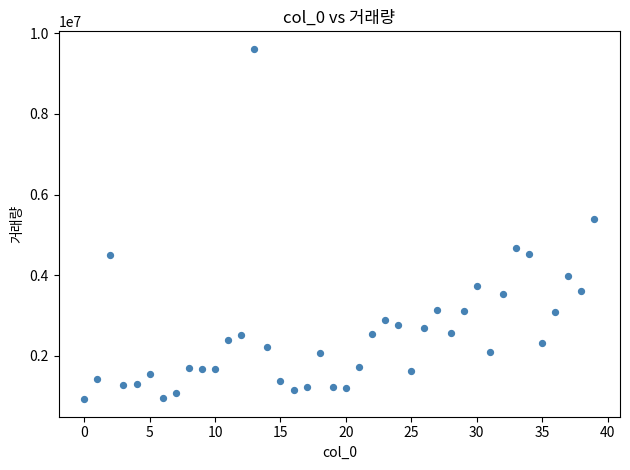

What Y value in the scatter plot is closest to 5269762?

5389740